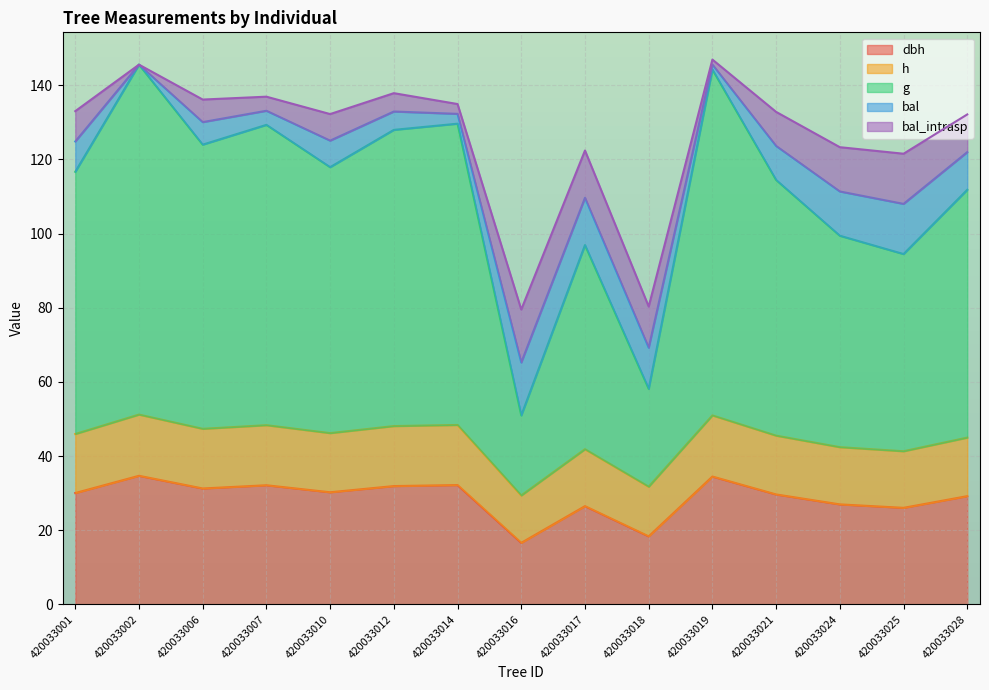

True or false: dbh and g cross at least once.

False